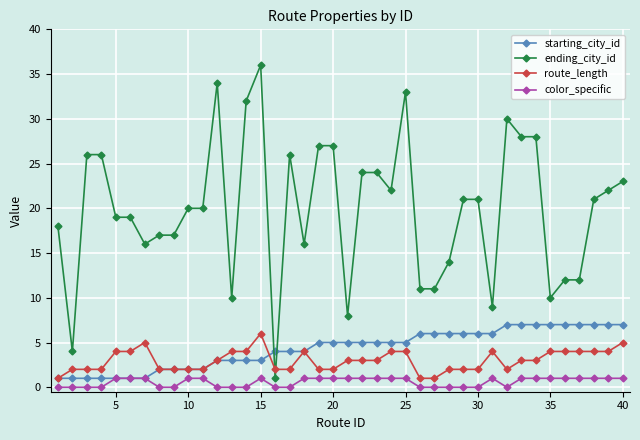

What is the value of the starting_city_id point at the 3rd from the left?

1